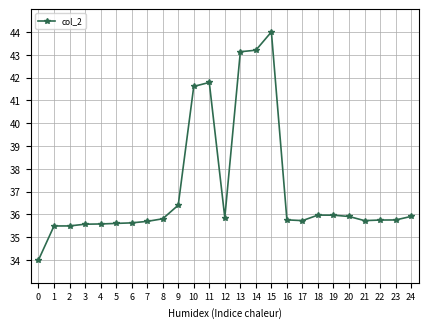

What value does the data have at 17?

35.7